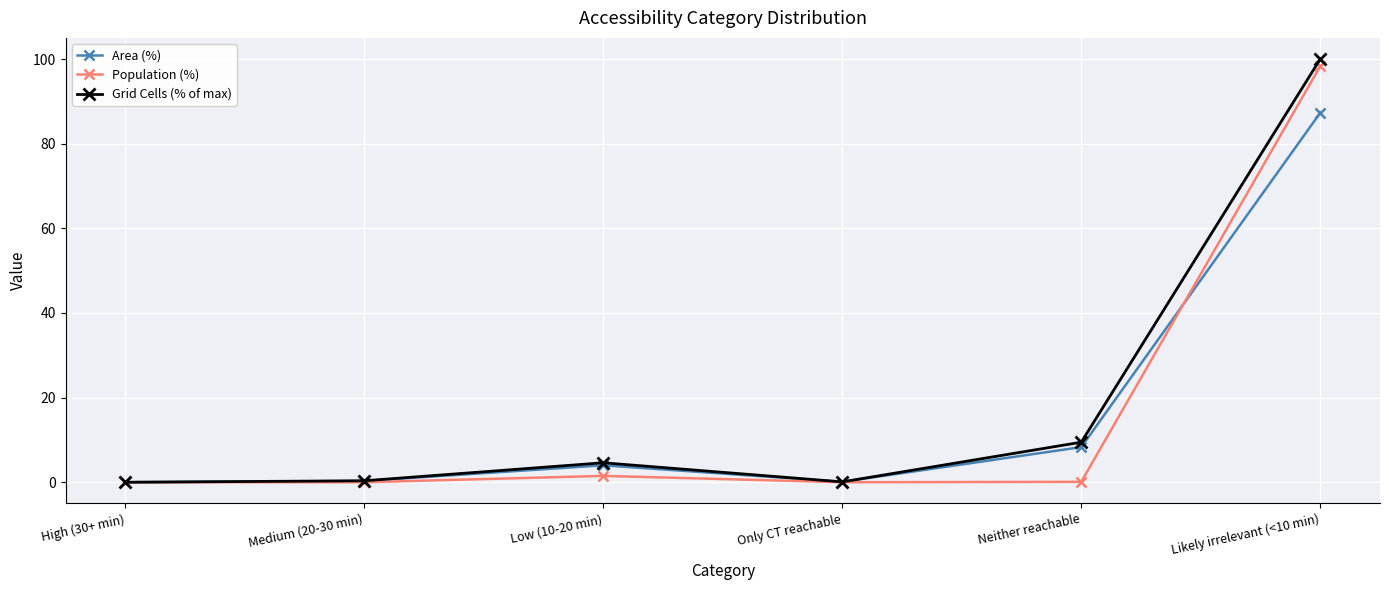

What is the difference between the second highest and second lowest values in the Grid Cells (% of max) series?

9.4